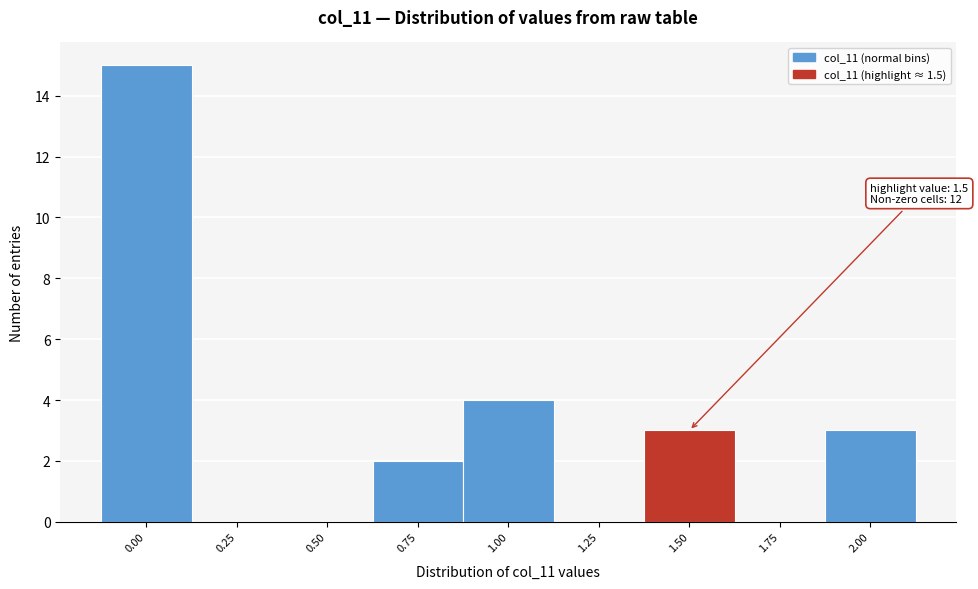

Reading left to right, extract all data points from this chart.

0.00=15	0.25=0	0.50=0	0.75=2	1.00=4	1.25=0	1.50=3	1.75=0	2.00=3